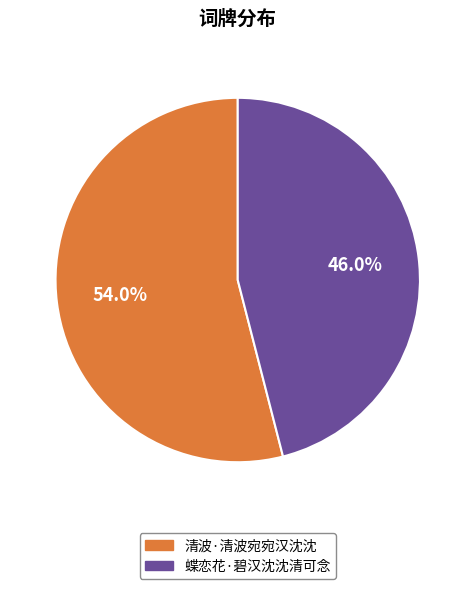

Between 清波·清波宛宛汉沈沈 and 蝶恋花·碧汉沈沈清可念, which is larger?

清波·清波宛宛汉沈沈